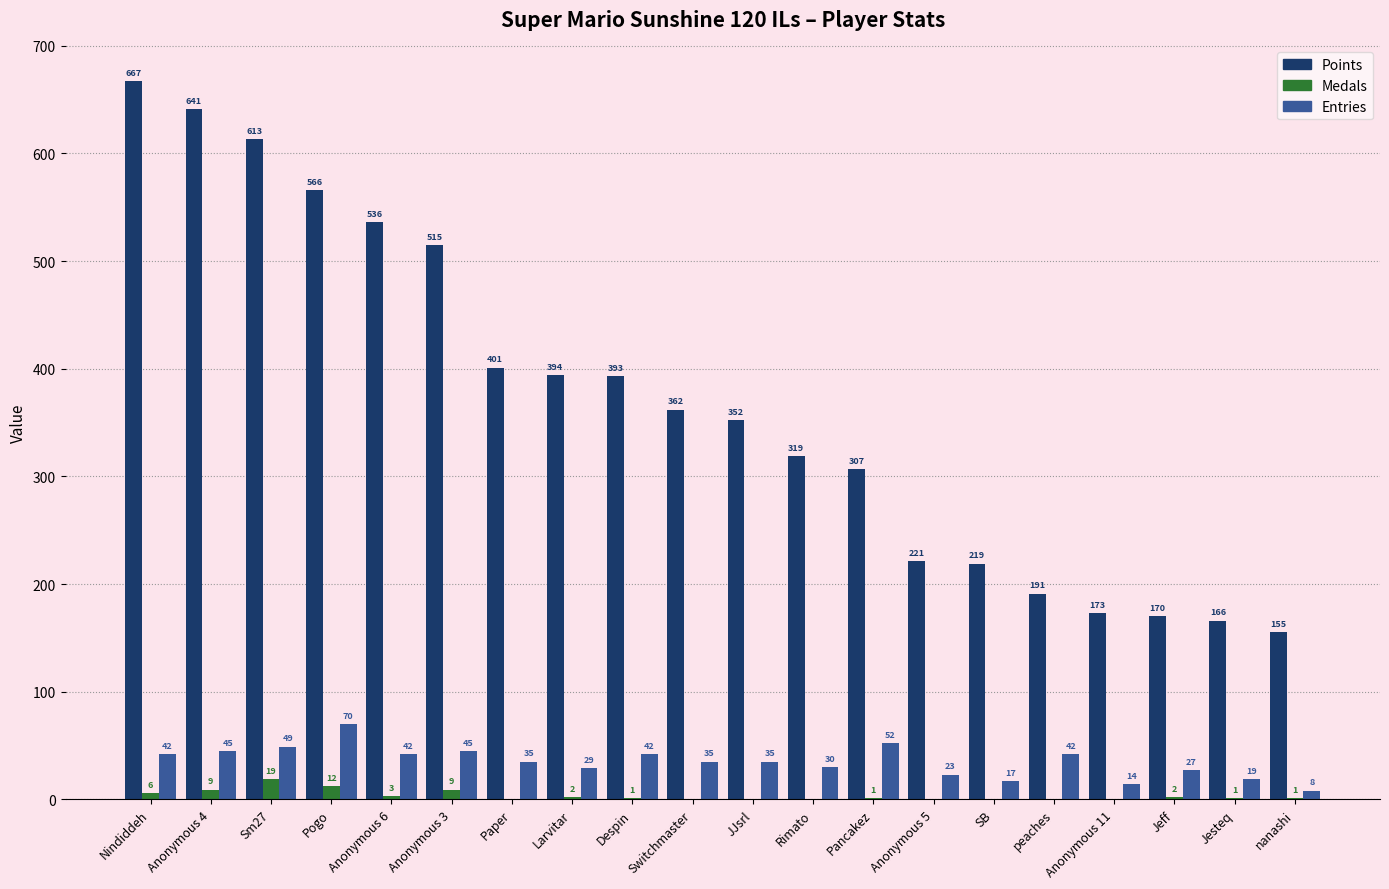

Are the bars horizontal?

No